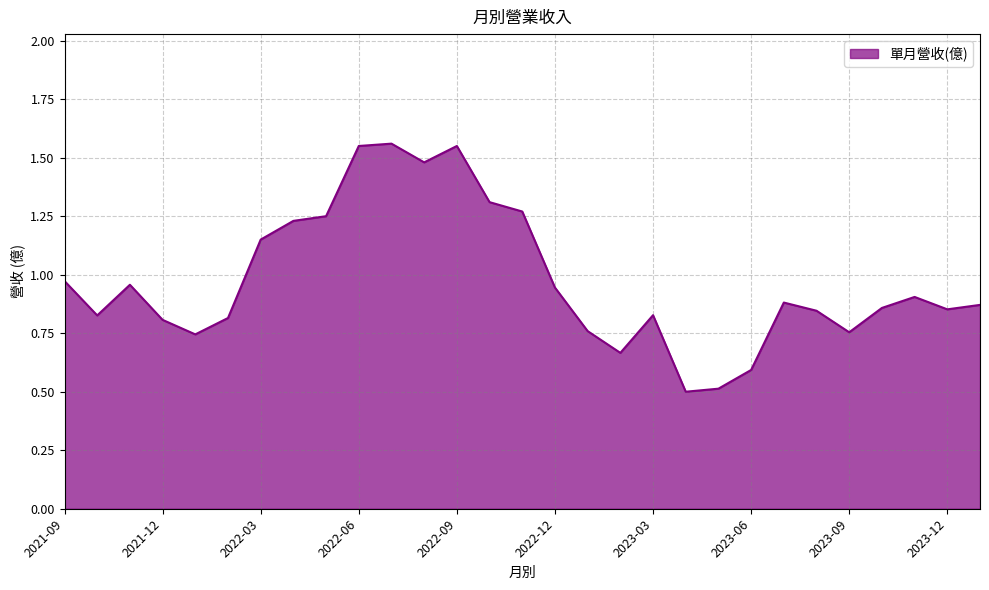

What is the minimum value shown in the chart?

0.5